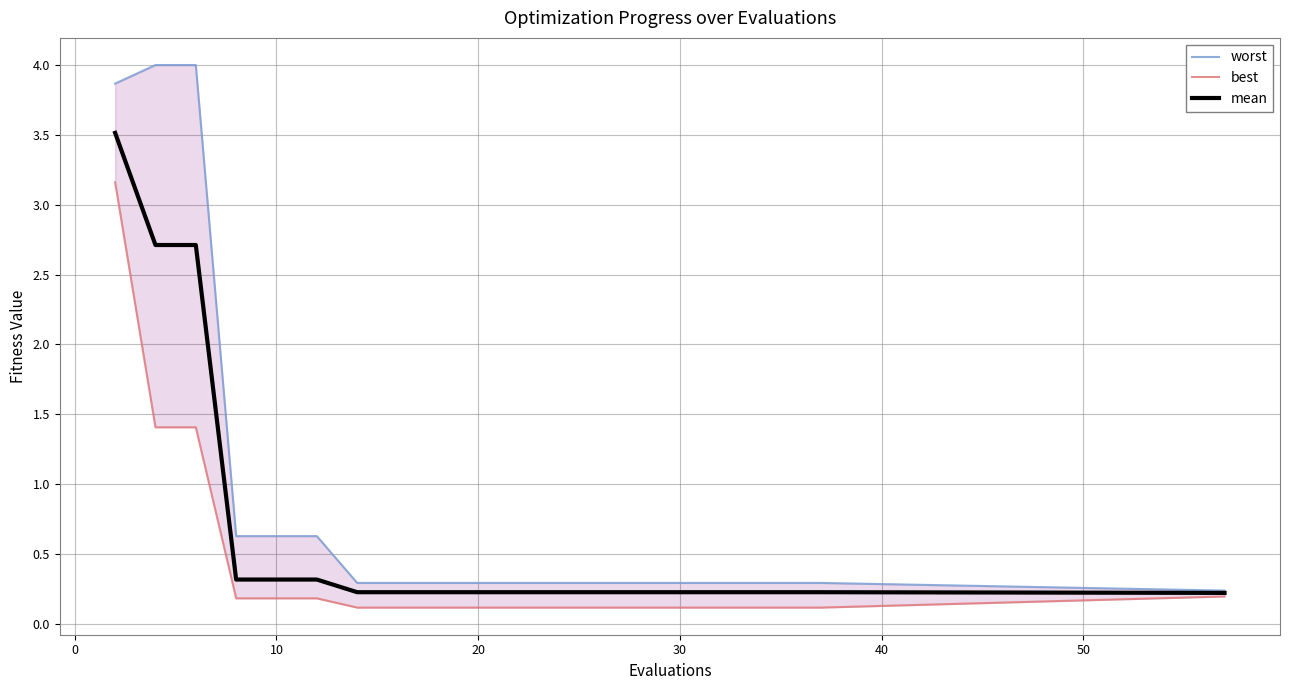

What is the sum of the best values at 9 and 10?

0.2